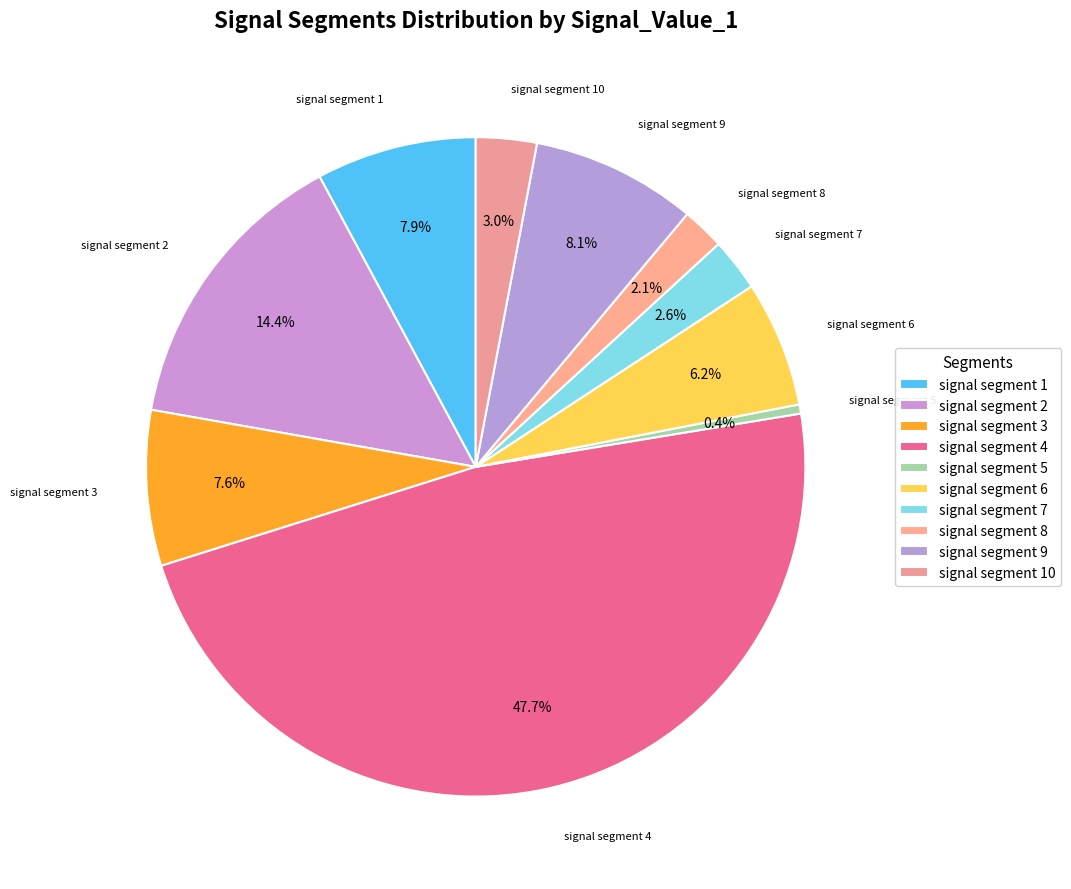

What percentage is the signal segment 8 slice, to the nearest percent?

2%